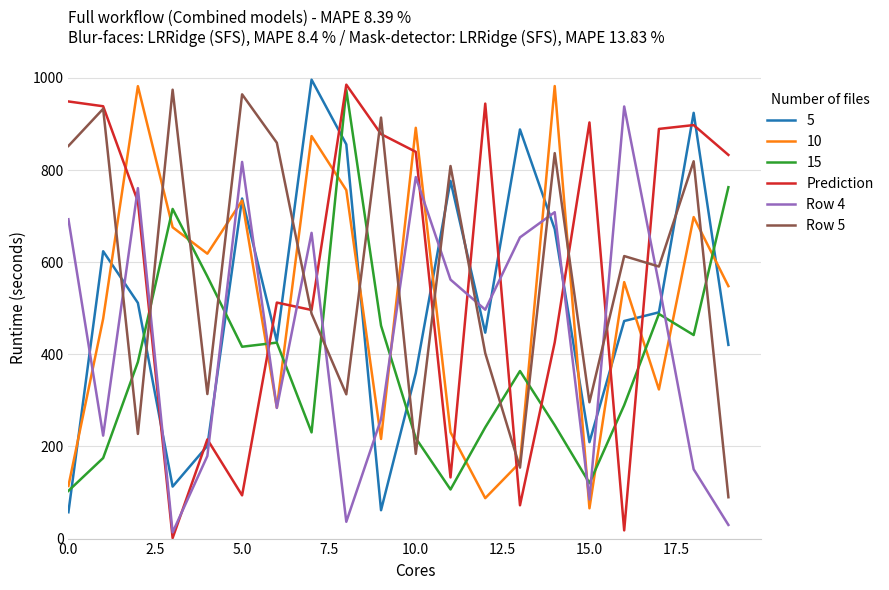

What is the lowest value of the 5 series?

57.2